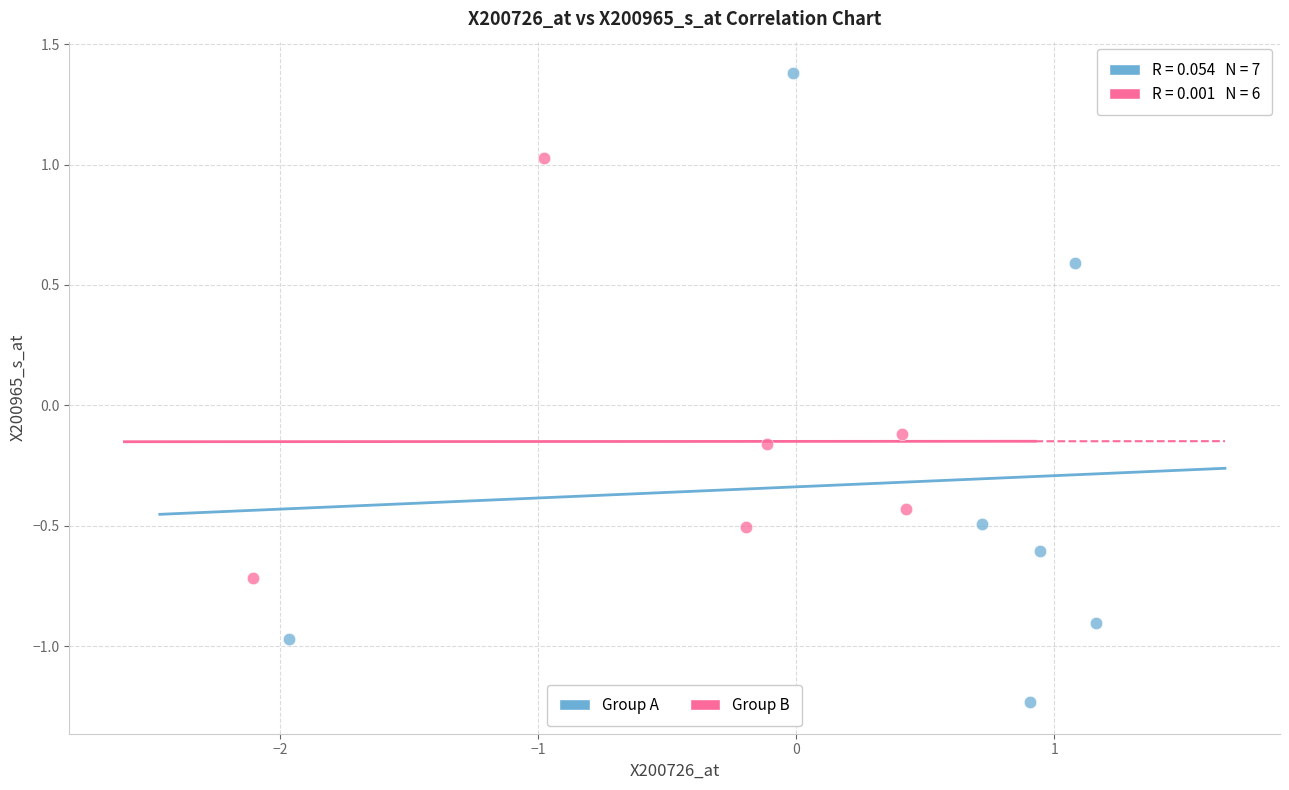

What are all the series names shown in the legend?

Group A, Group B